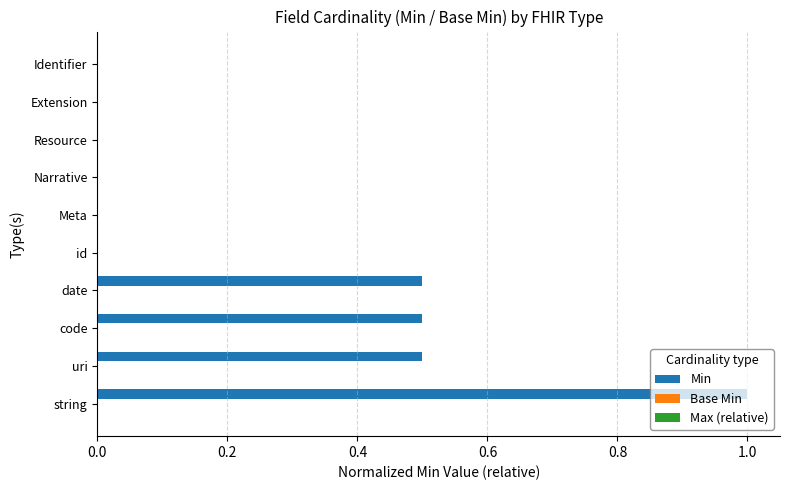

What is the maximum value shown in the chart?

1.0